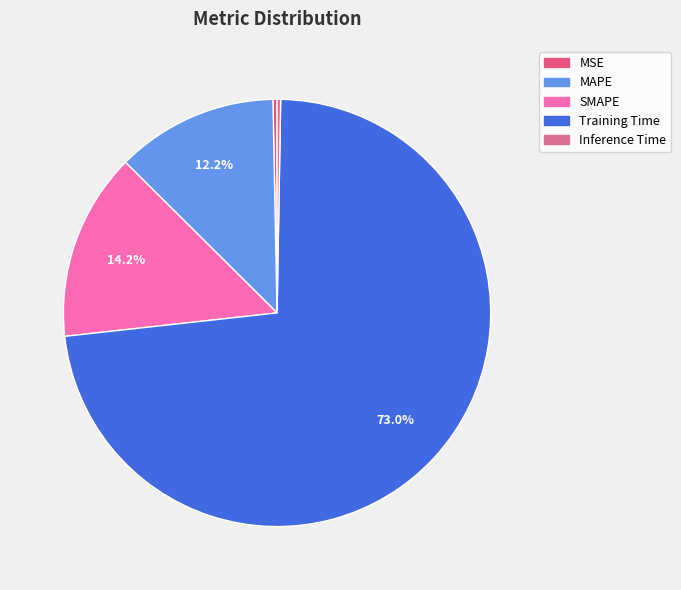

To the nearest percent, what is the combined percentage of Training Time and MSE?

73%